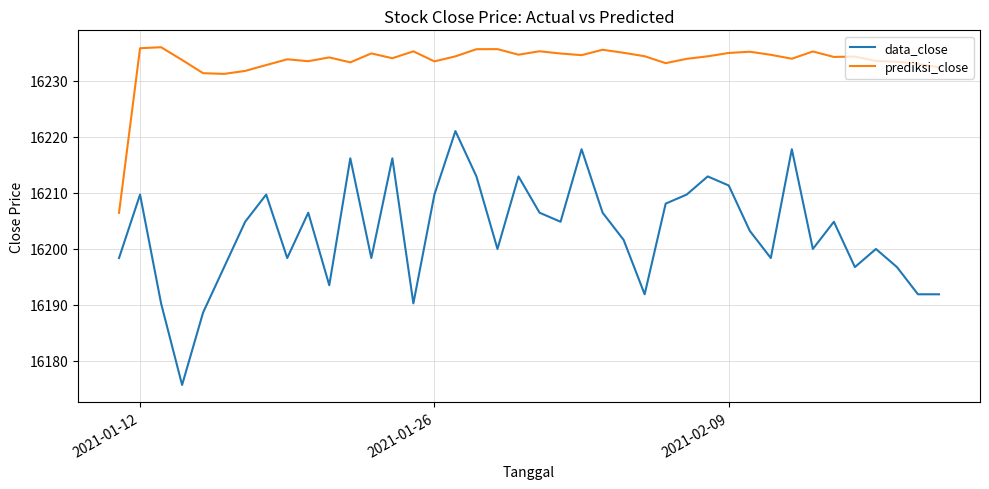

In data_close, how many points are higher than both neighbors (excluding endpoints)?

12